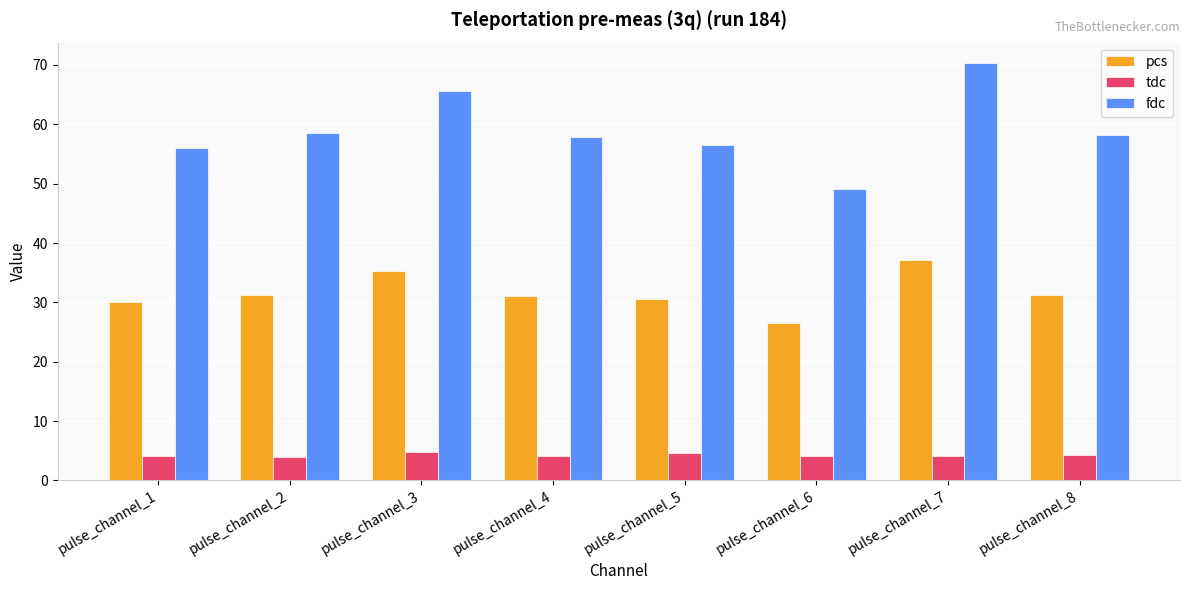

Which category has the lowest value in the fdc series?

pulse_channel_6